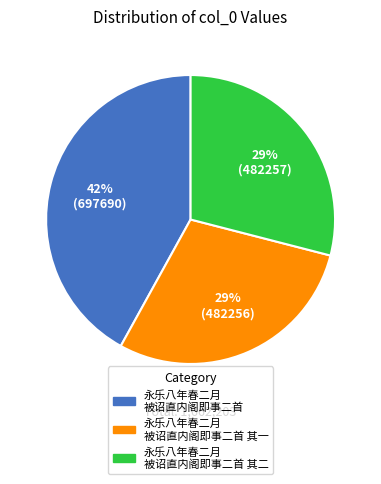

How many slices are in this pie chart?

3